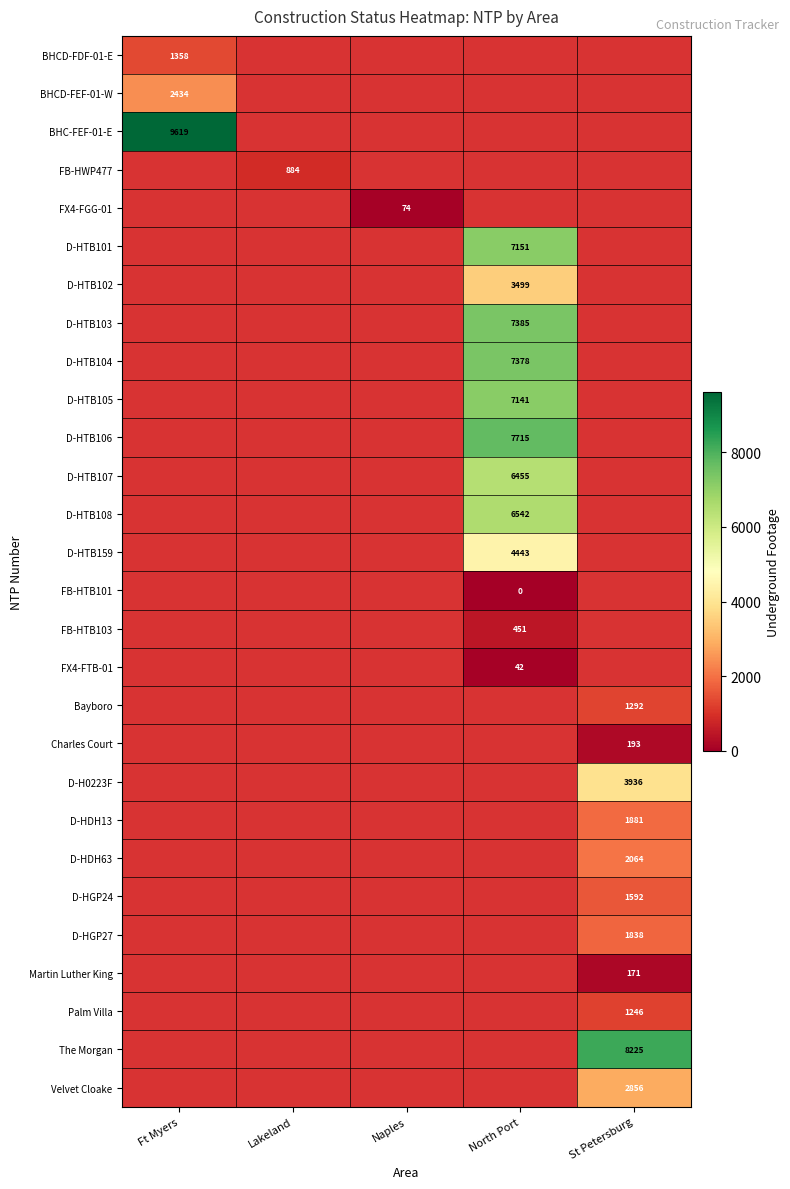

At how many categories does at least one series exceed 4430?

3